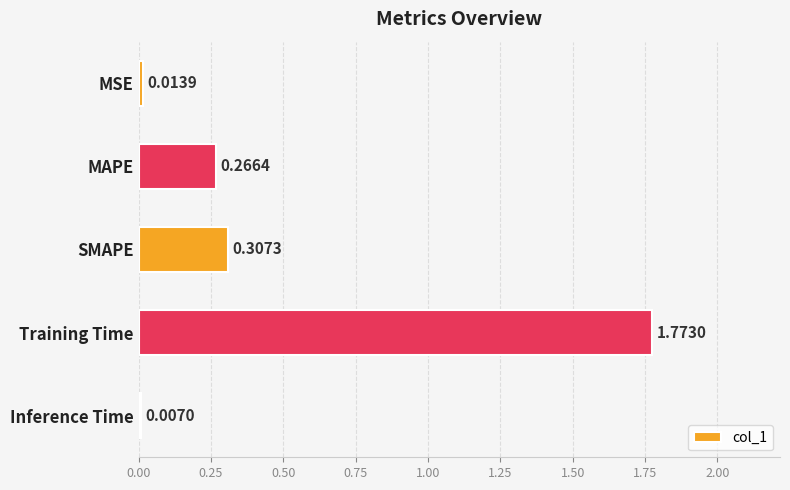

What is the change in value from MAPE to Training Time?

+1.5